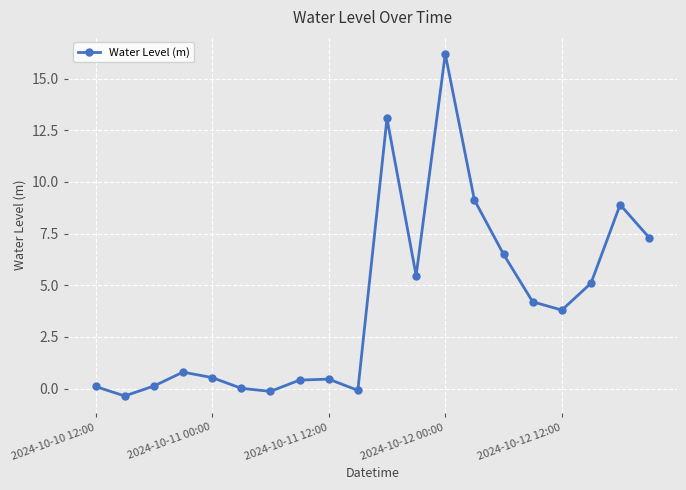

What is the smallest value displayed?

-0.4